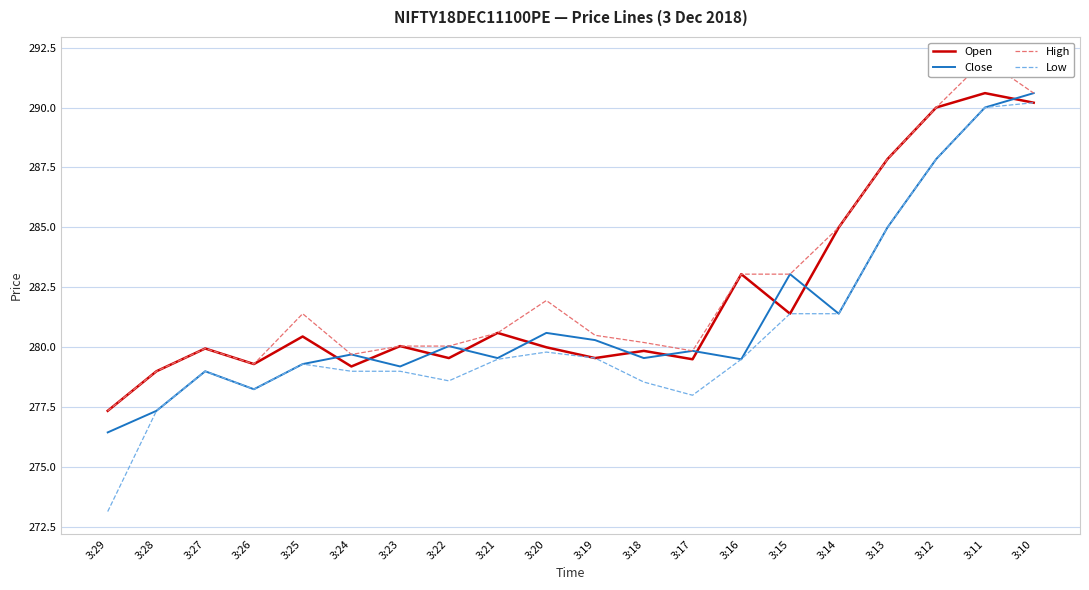

List the labels in order of Low value, largest first.

3:10, 3:11, 3:12, 3:13, 3:15, 3:14, 3:20, 3:19, 3:21, 3:16, 3:25, 3:27, 3:24, 3:23, 3:22, 3:18, 3:26, 3:17, 3:28, 3:29